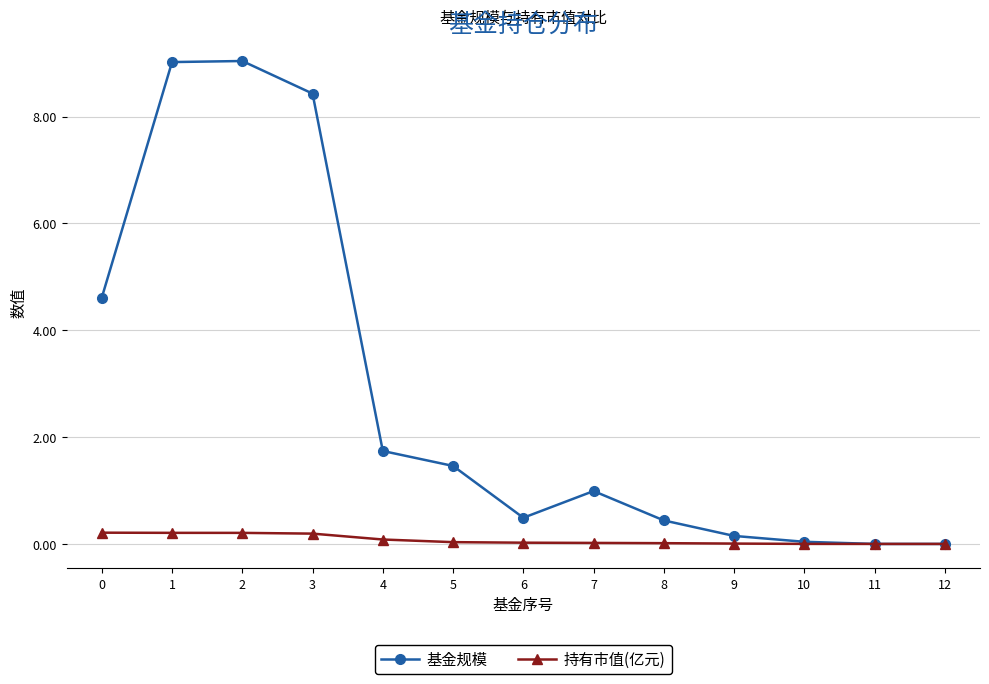

List the series in order of their peak value, lowest first.

持有市值(亿元), 基金规模